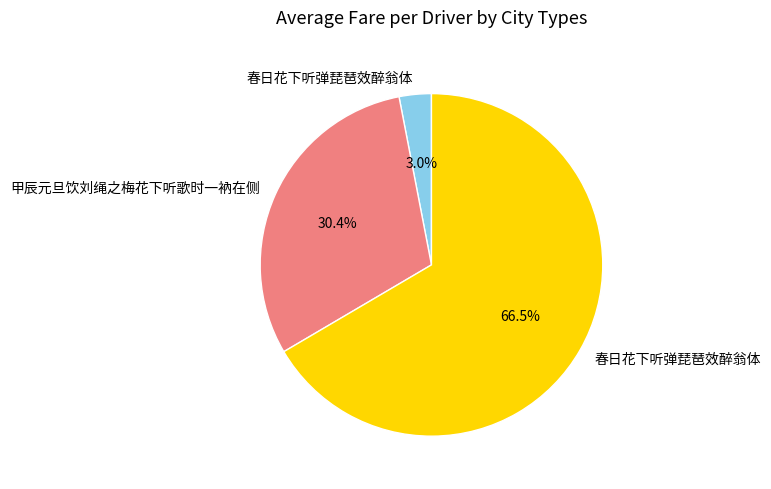

How many segments does this pie chart have?

3